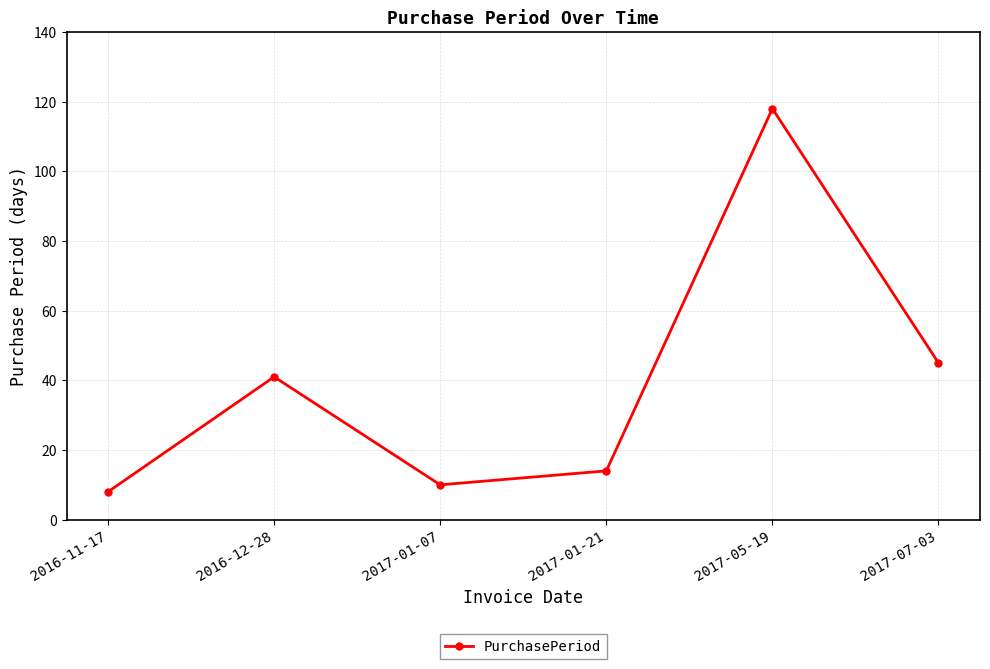

What is the sum of the values at 2016-12-28 and 2017-07-03?

86